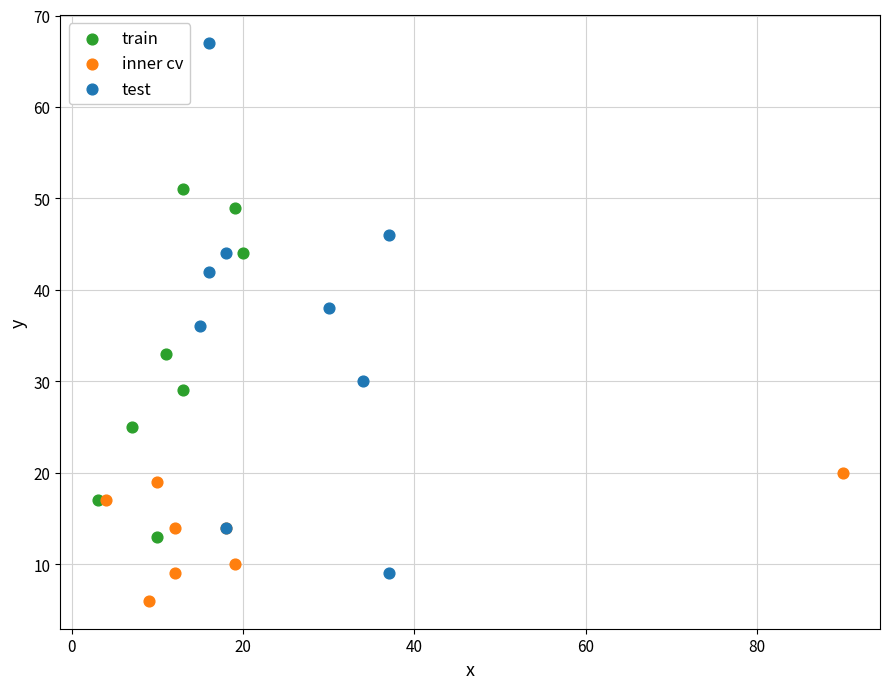

What are all the series names shown in the legend?

train, inner cv, test